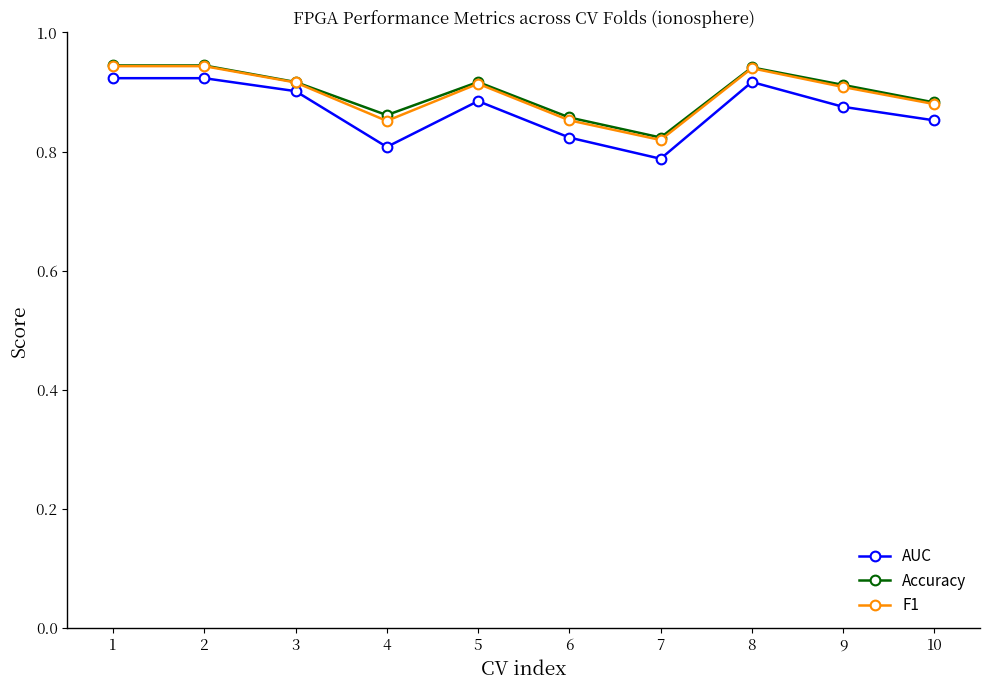

Does the chart have visible grid lines?

No